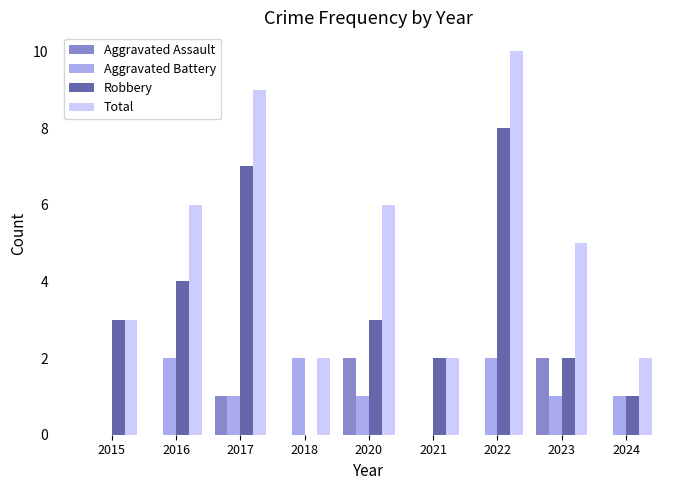

What is the sum of the Total values at 2017 and 2023?

14